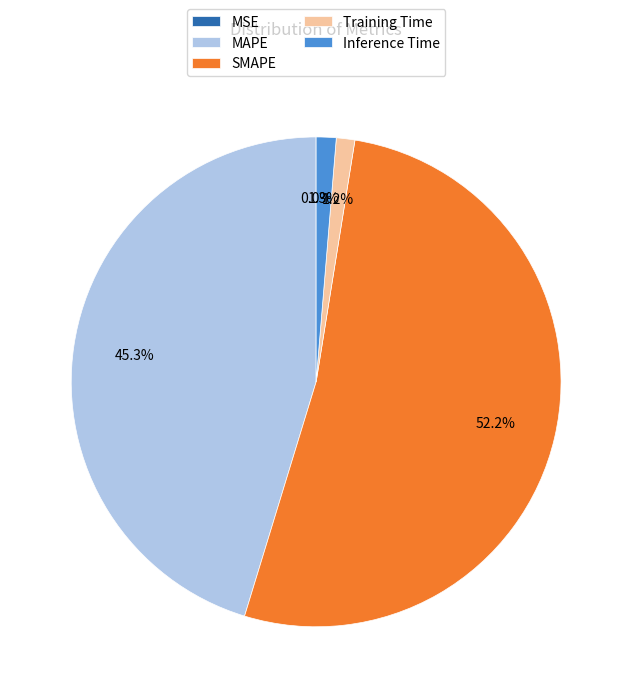

Between SMAPE and Training Time, which is larger?

SMAPE